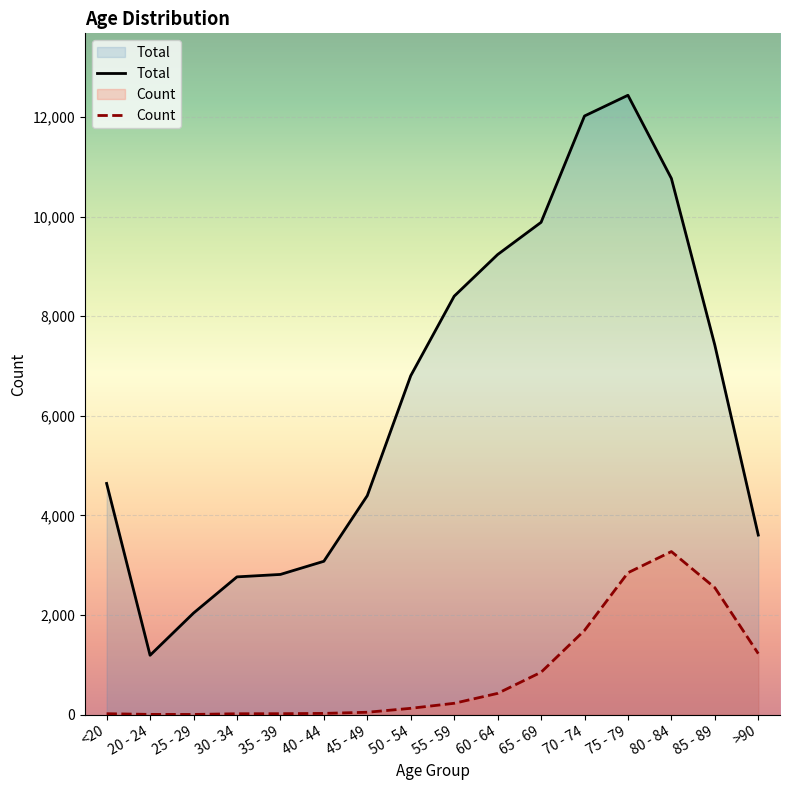

True or false: Total and Count intersect in this chart.

False